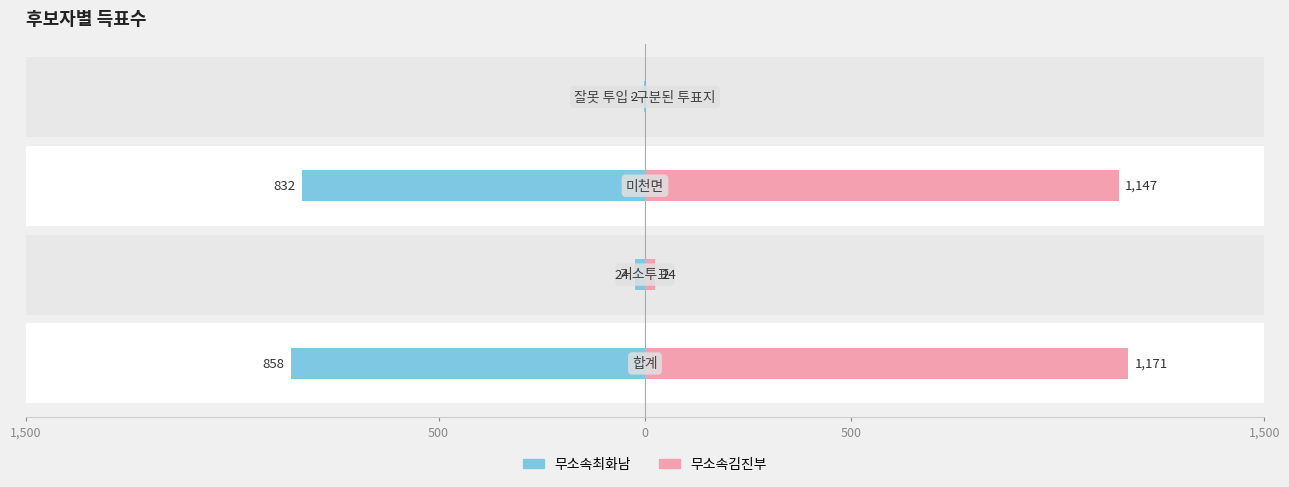

Which series has the largest range (max minus min)?

무소속김진부